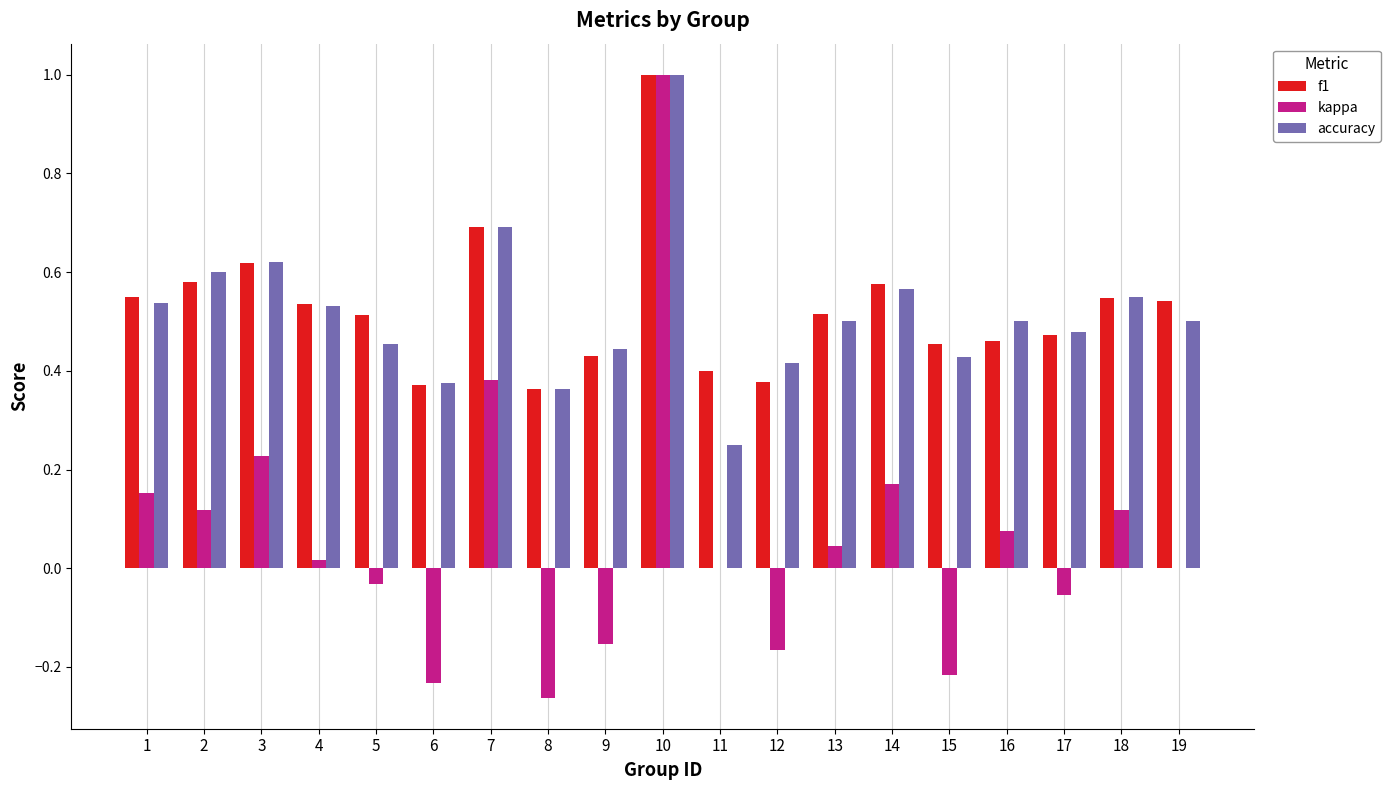

Between 5 and 9, which series saw the biggest shift?

kappa